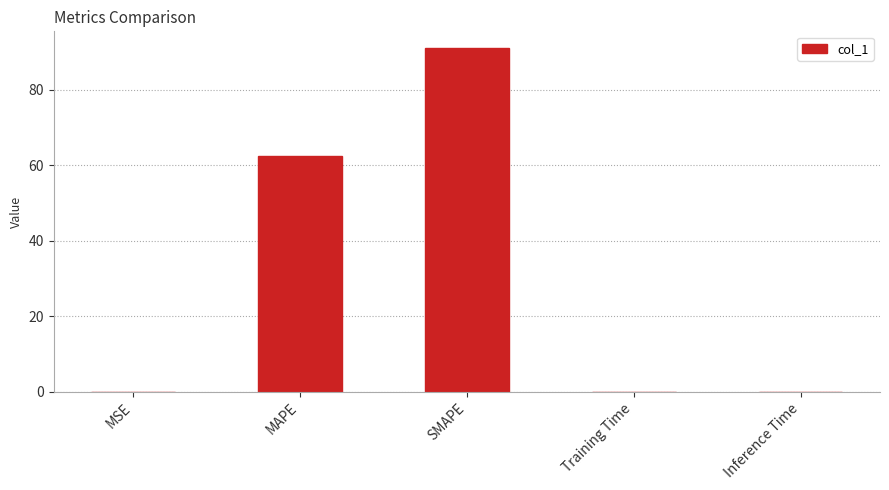

What is the sum of all values?

153.5